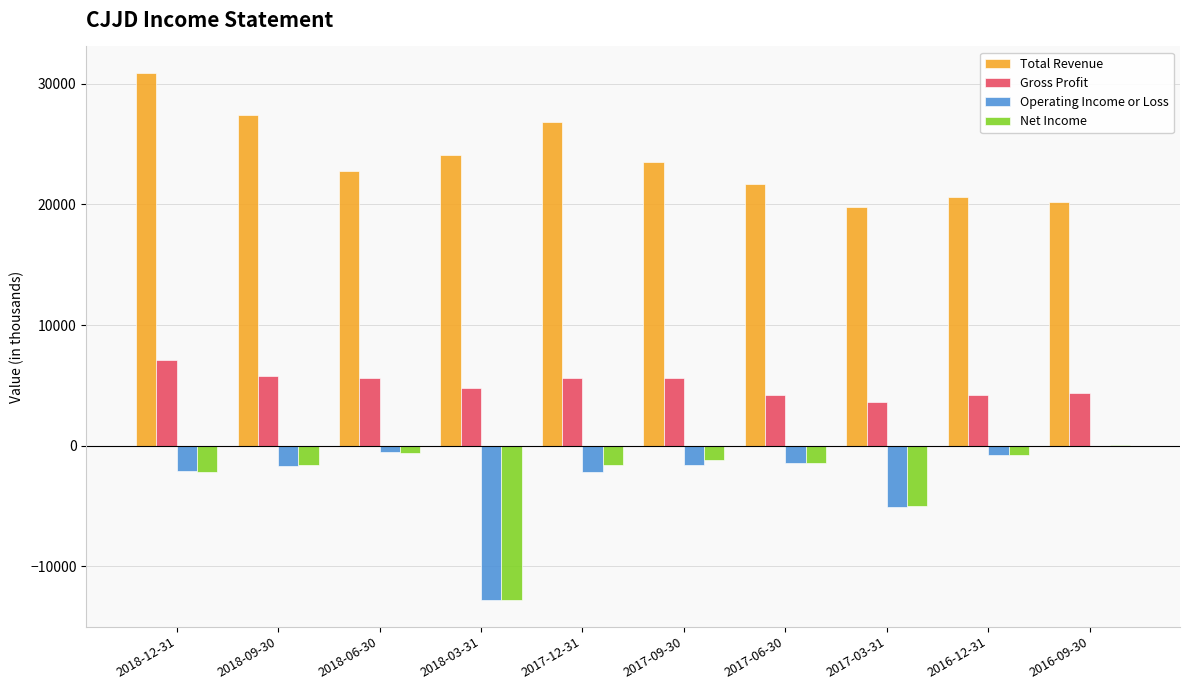

How many groups of bars are there?

10